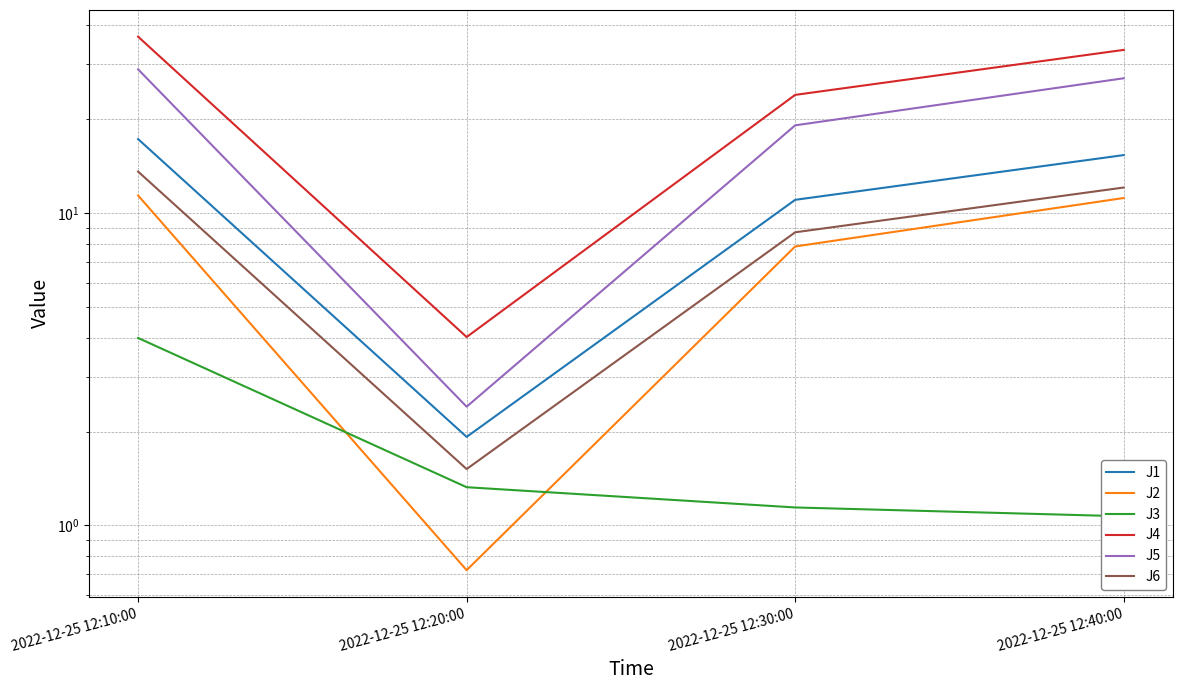

What is the label of the 1st point from the left?

2022-12-25 12:10:00